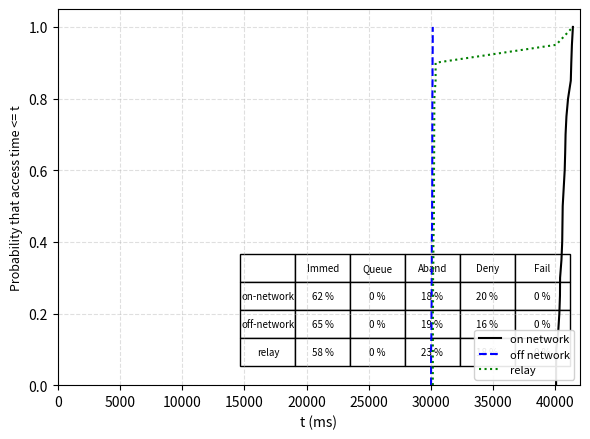

What is the maximum value for on network?

1.0